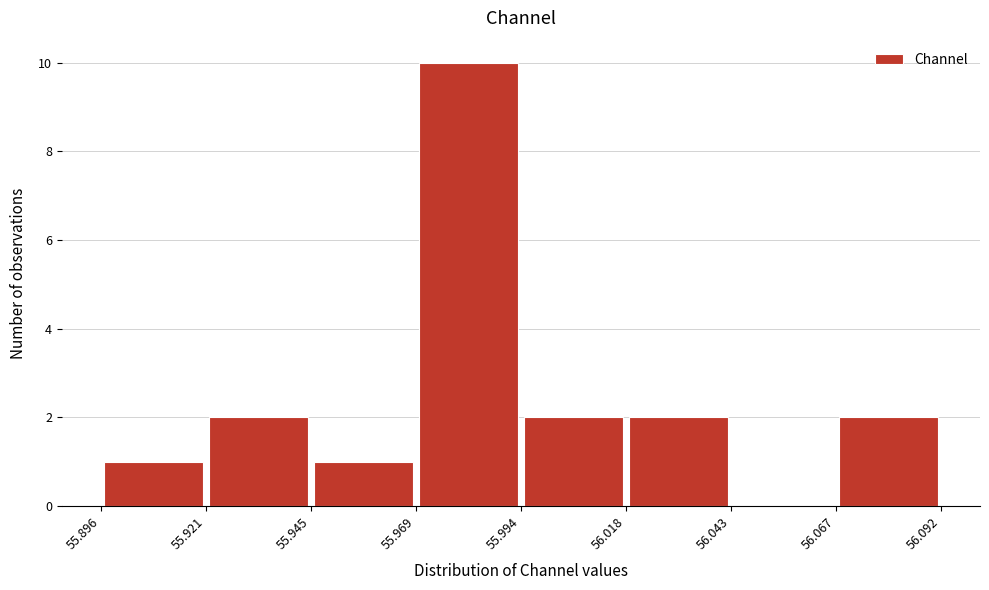

Reading left to right, list every bar in this chart as the range it spans on the x-axis followed by its height. The values are not printed on the chart, so give them approximately, as read against the axis.

55.896 to 55.921: 1
55.921 to 55.945: 2
55.945 to 55.969: 1
55.969 to 55.994: 10
55.994 to 56.018: 2
56.018 to 56.043: 2
56.043 to 56.067: 0
56.067 to 56.092: 2